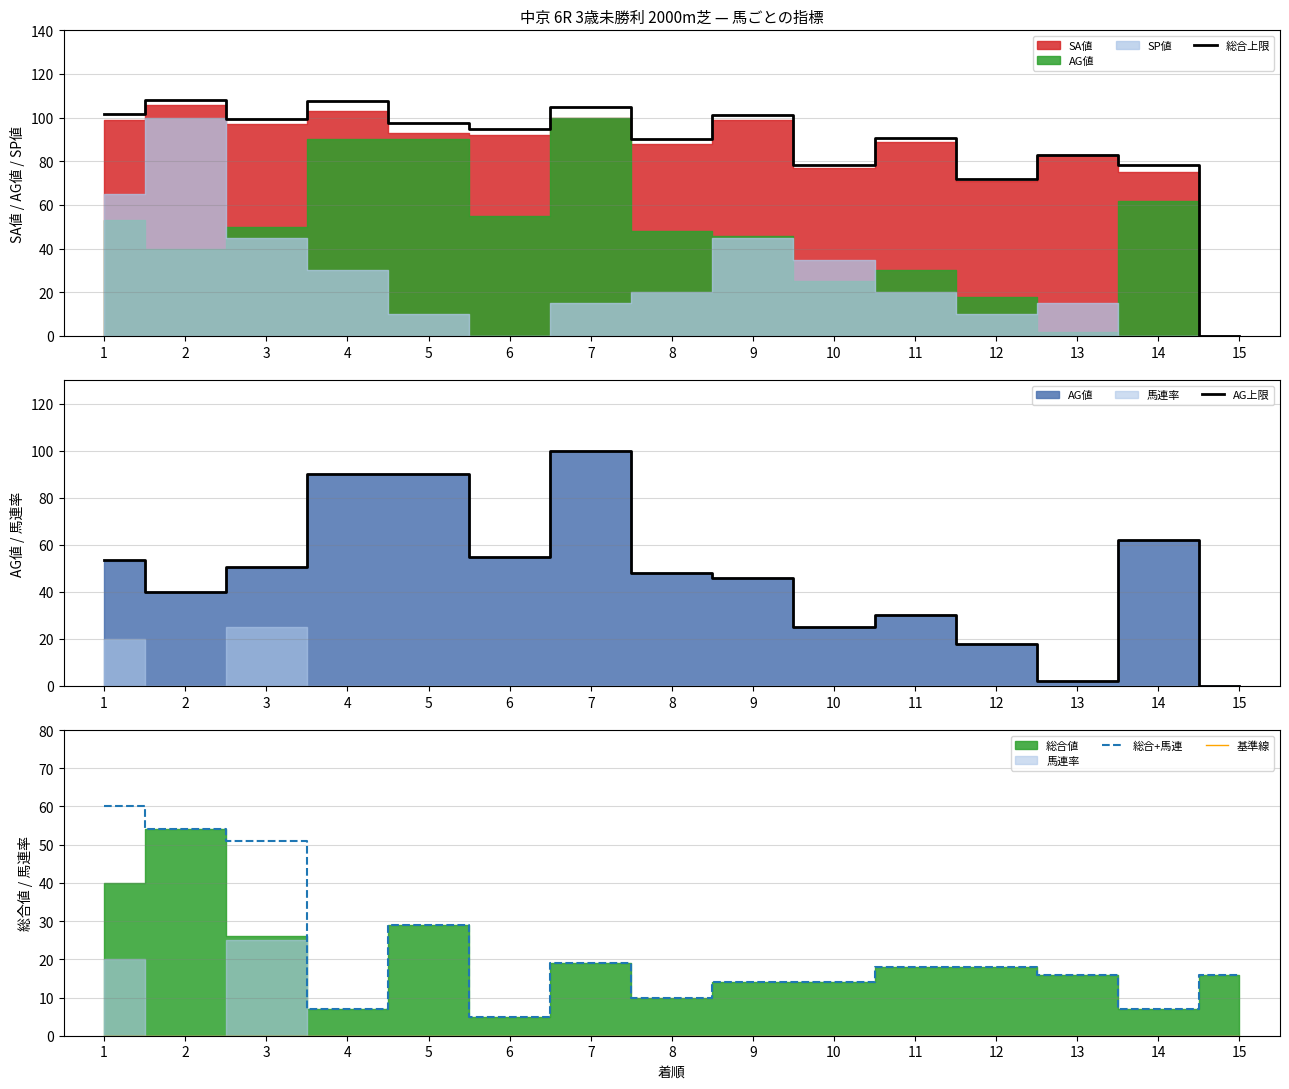

What is the average value of the AG上限 series?

47.3